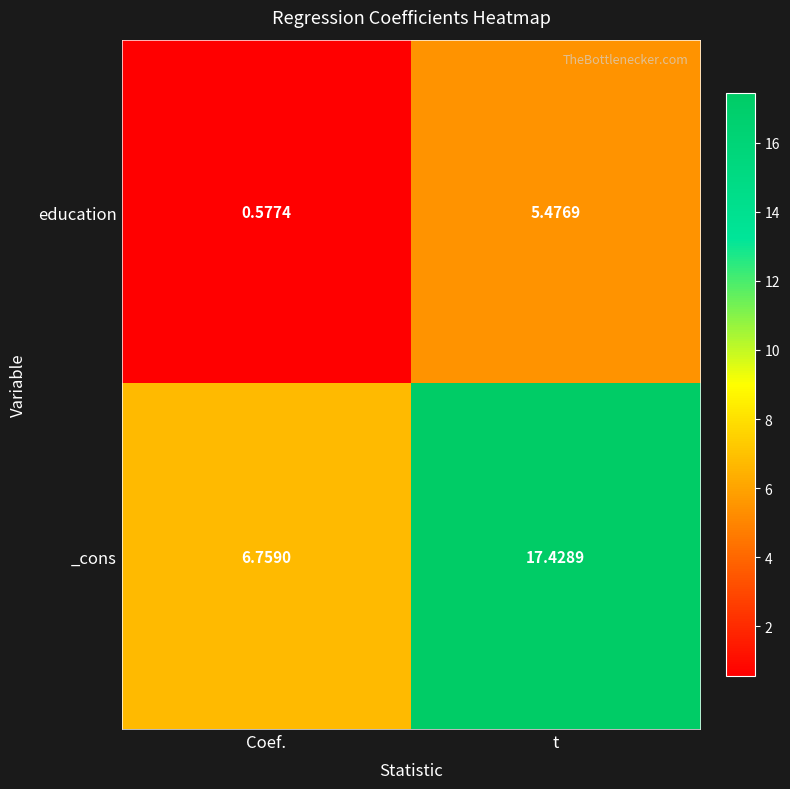

List the series in order of their overall mean, lowest first.

education, _cons